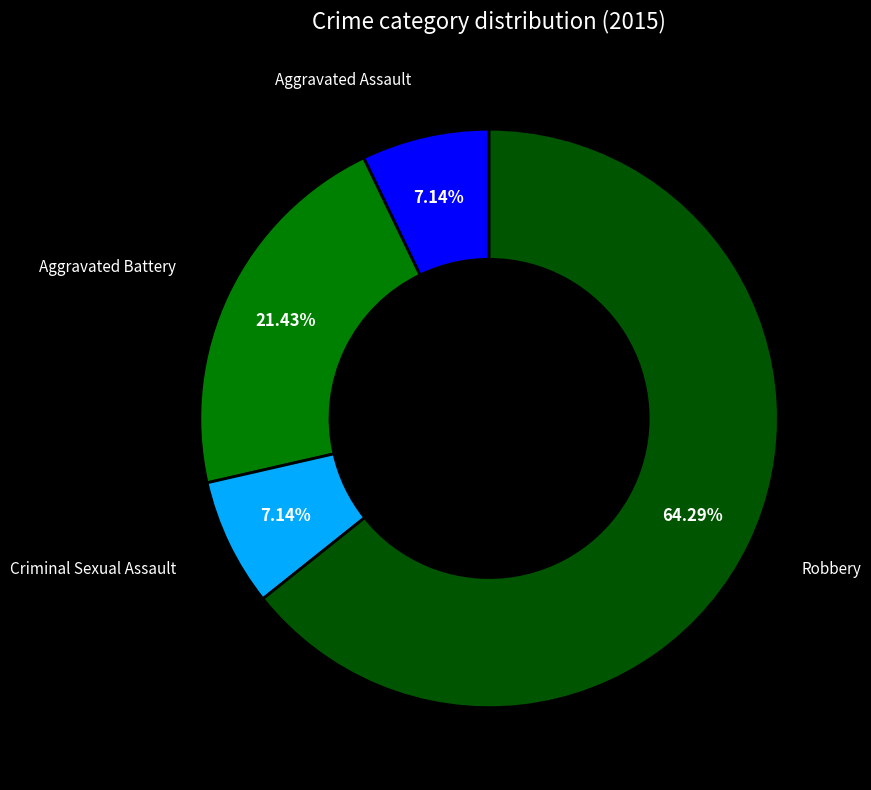

Does Criminal Sexual Assault represent more than half of the total?

No